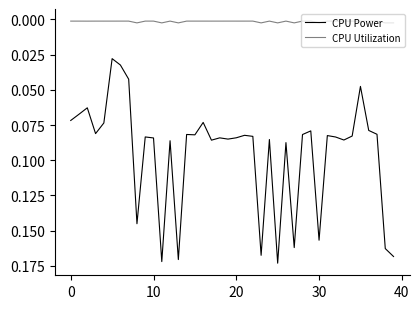

Count the number of categories in the chart.

40